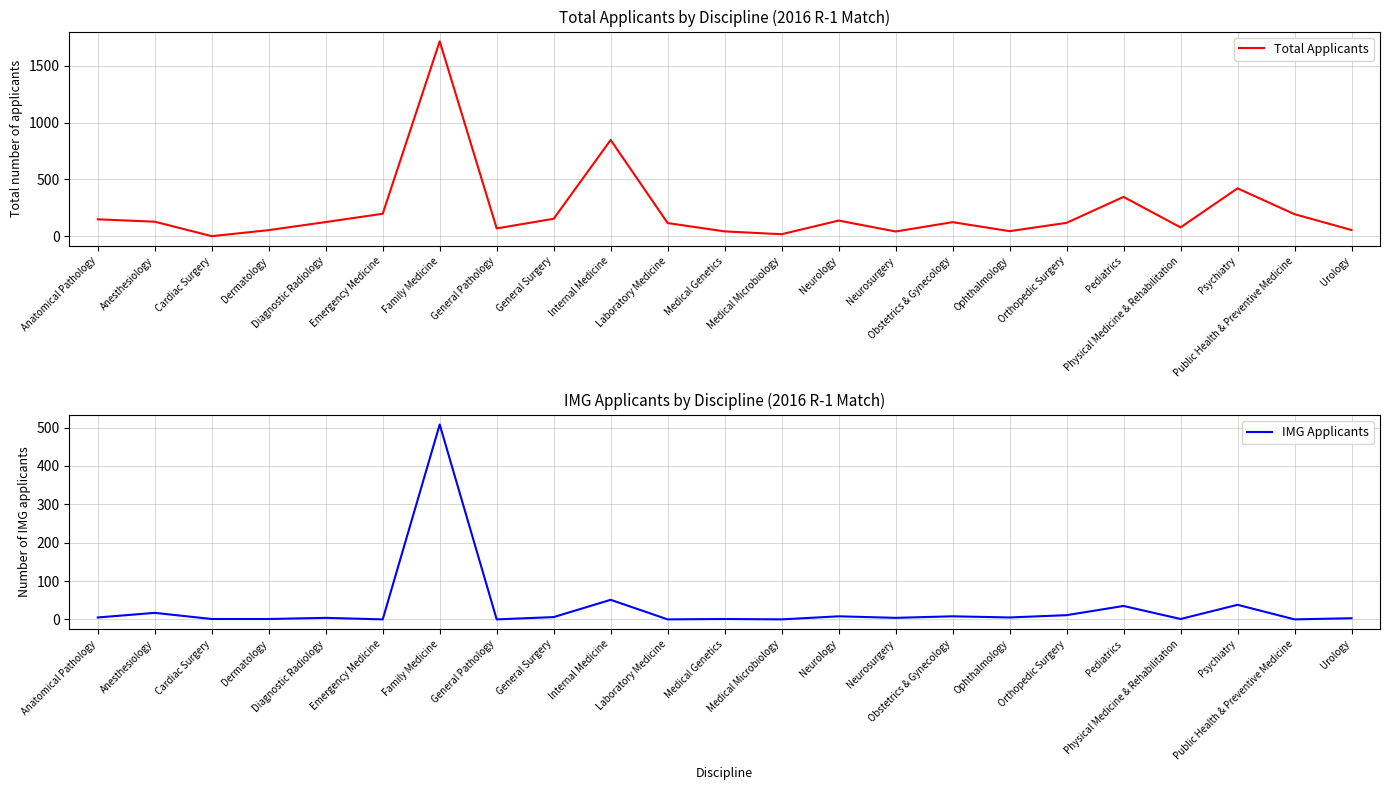

Does the chart have visible grid lines?

Yes